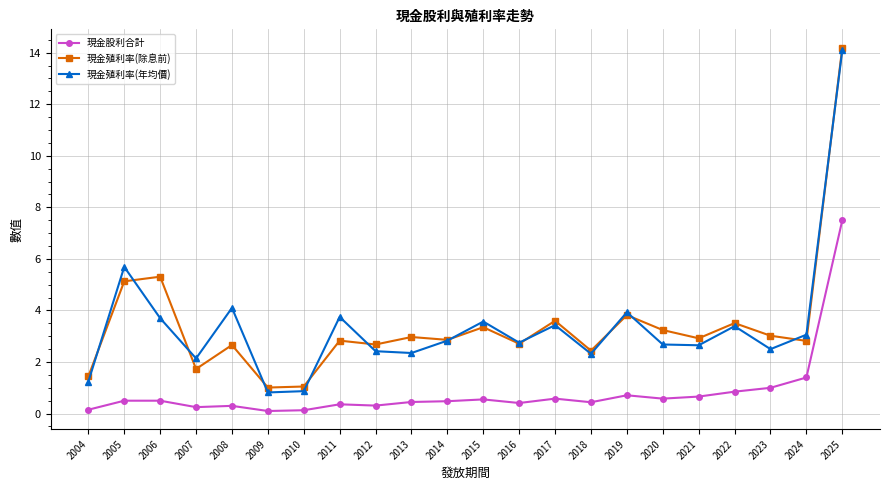

What is the value of the 現金殖利率(除息前) point at the 1st from the left?

1.4